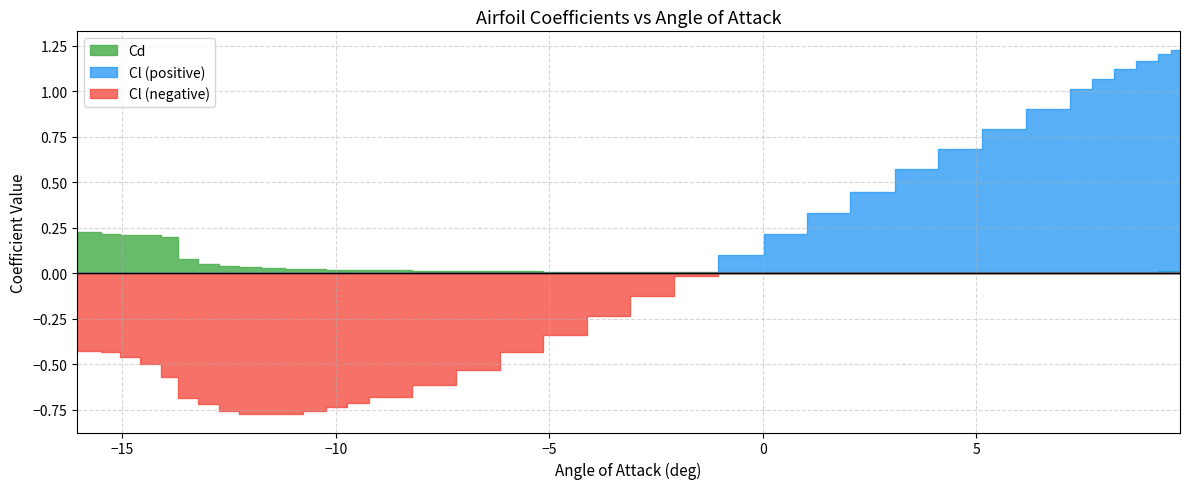

What is the sum of all Cl_pos values?

12.1